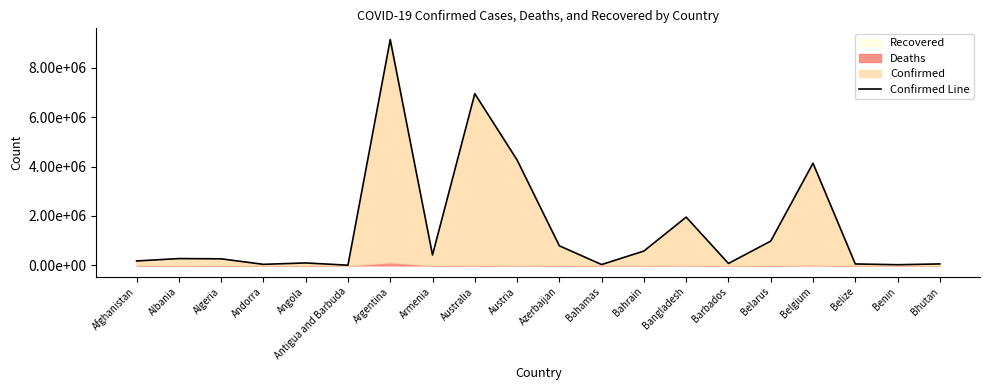

Where is the first local minimum?

Andorra